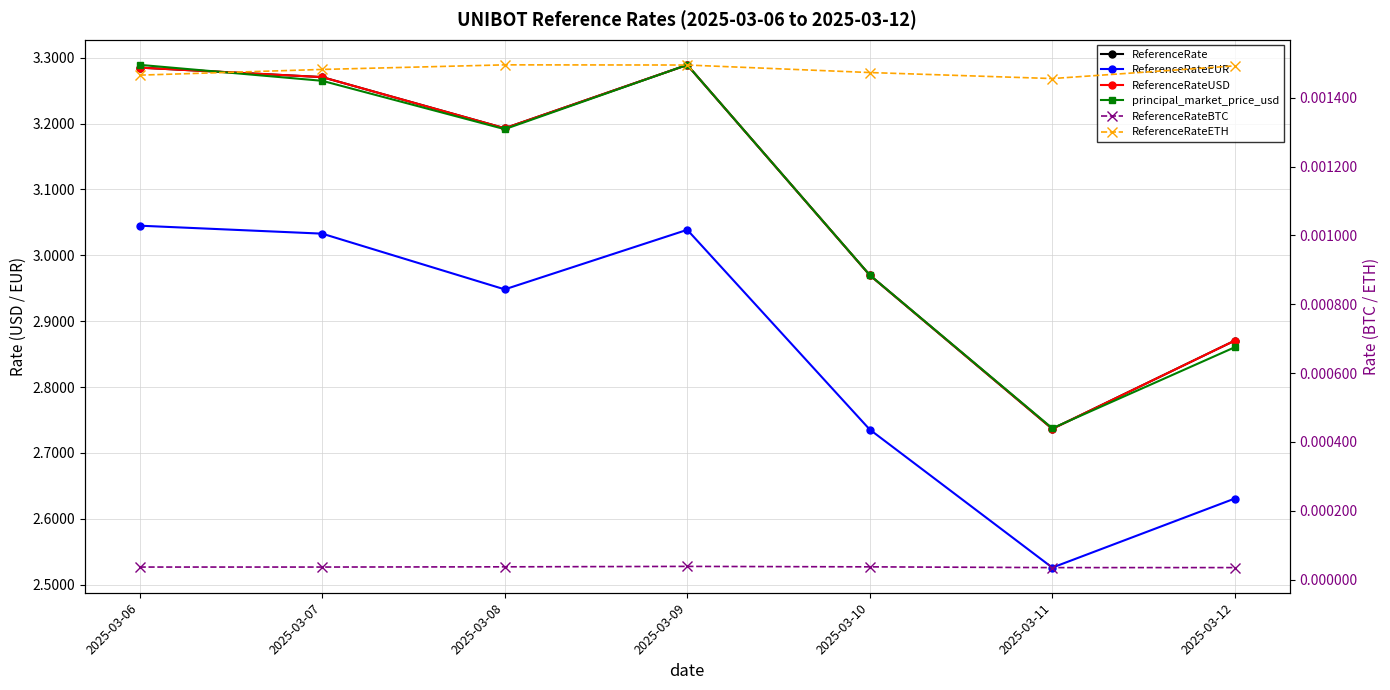

True or false: ReferenceRateBTC has more than 0 points higher than both neighbors.

True